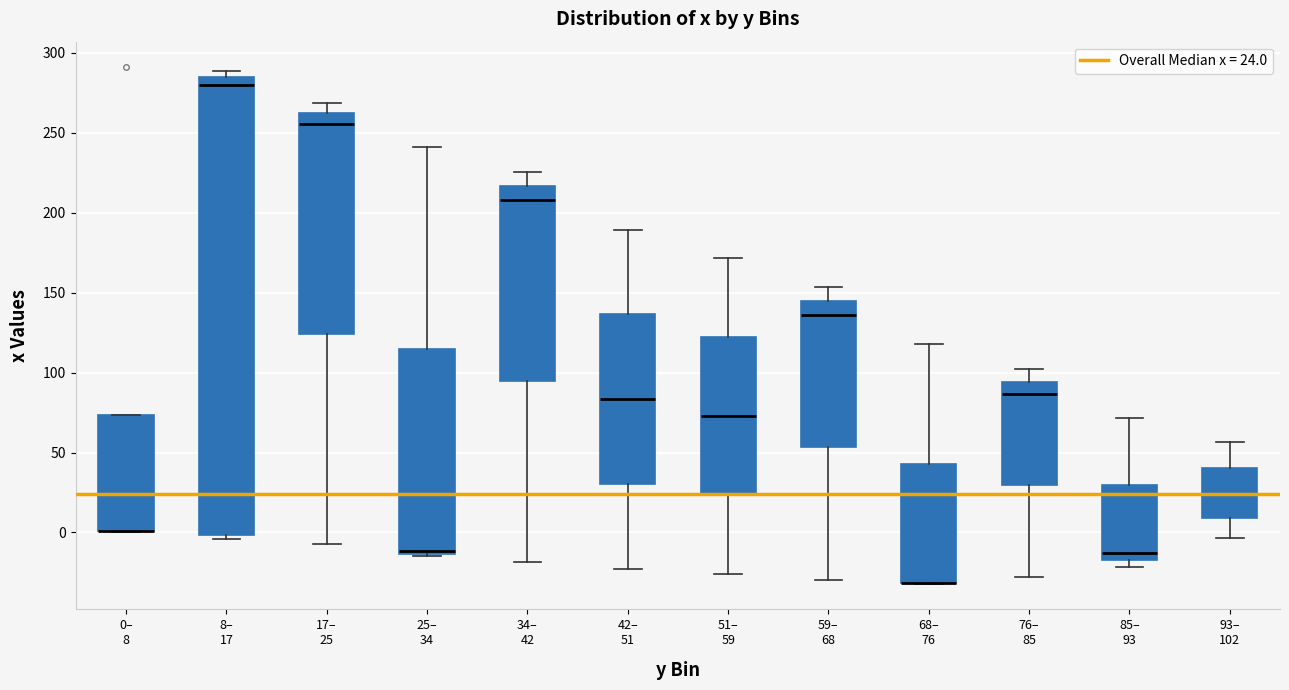

Reading left to right, read every box against the y-axis: the position of its median line, the range the box covers, and the ends of its whiskers. The values are not printed on the chart, so give them approximately, as read against the axis.

0– 8: median 0 (drawn on the box's lower edge), box 0 to 75, whiskers 0 to 75
8– 17: median 280, box 0 to 285, whiskers -5 to 290
17– 25: median 255, box 125 to 260, whiskers -5 to 270
25– 34: median -10, box -15 to 115, whiskers -15 (just below the box's lower edge) to 240
34– 42: median 210, box 95 to 215, whiskers -20 to 225
42– 51: median 85, box 30 to 135, whiskers -25 to 190
51– 59: median 75, box 25 to 125, whiskers -25 to 170
59– 68: median 135, box 55 to 145, whiskers -30 to 155
68– 76: median -30 (drawn on the box's lower edge), box -30 to 45, whiskers -30 to 120
76– 85: median 85, box 30 to 95, whiskers -30 to 100
85– 93: median -15 (just above the box's lower edge), box -15 to 30, whiskers -20 to 70
93– 102: median 25, box 10 to 40, whiskers -5 to 55